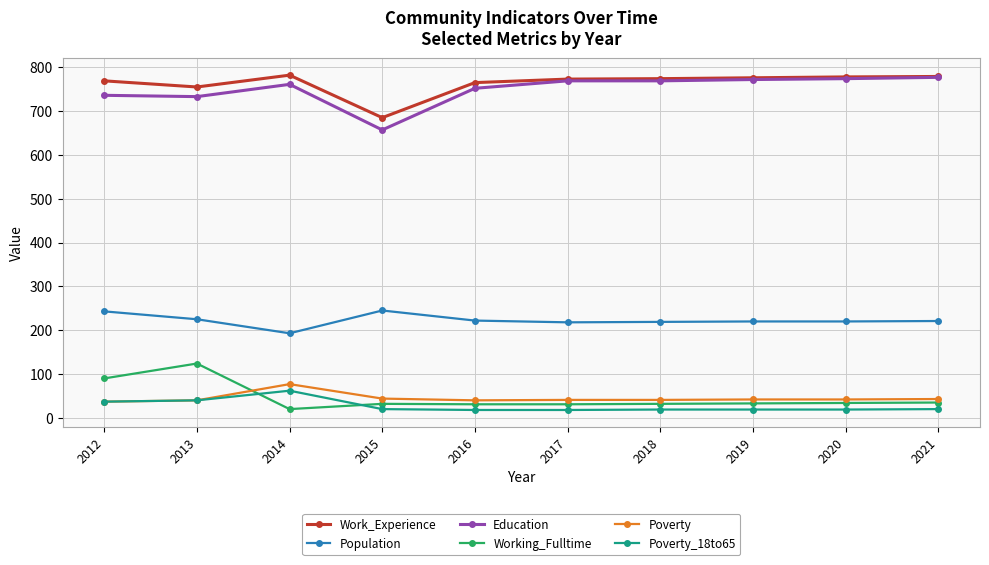

What are all the series names shown in the legend?

Work_Experience, Population, Education, Working_Fulltime, Poverty, Poverty_18to65